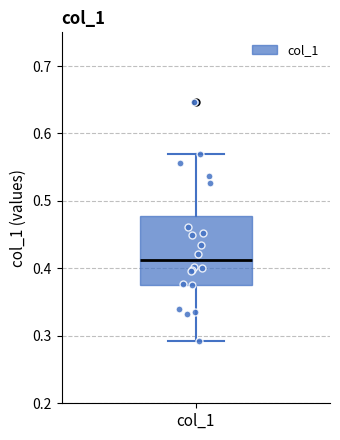

Transcribe this box plot: give where the median line is, the range the box spans, and where the two whiskers end, as read against the y-axis. The values are not printed on the chart, so give them approximately, as read against the axis.

median 0.41, box 0.38 to 0.48, whiskers 0.29 to 0.57